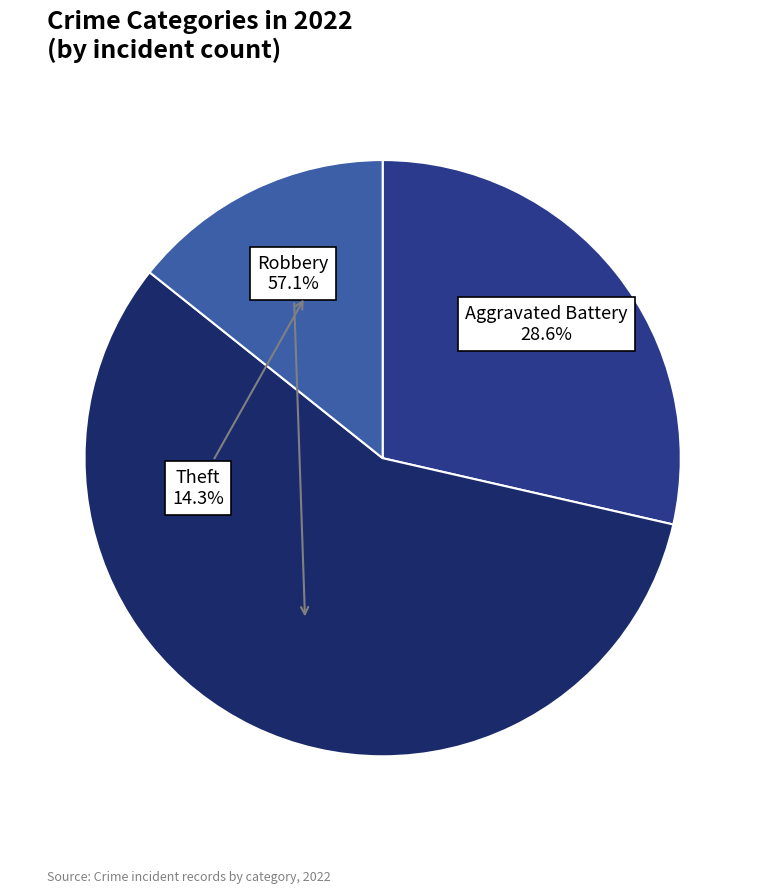

Which category has the smallest portion of the pie?

Theft